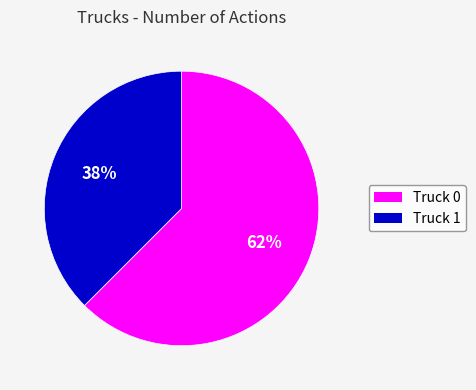

Does Truck 0 represent more than half of the total?

Yes